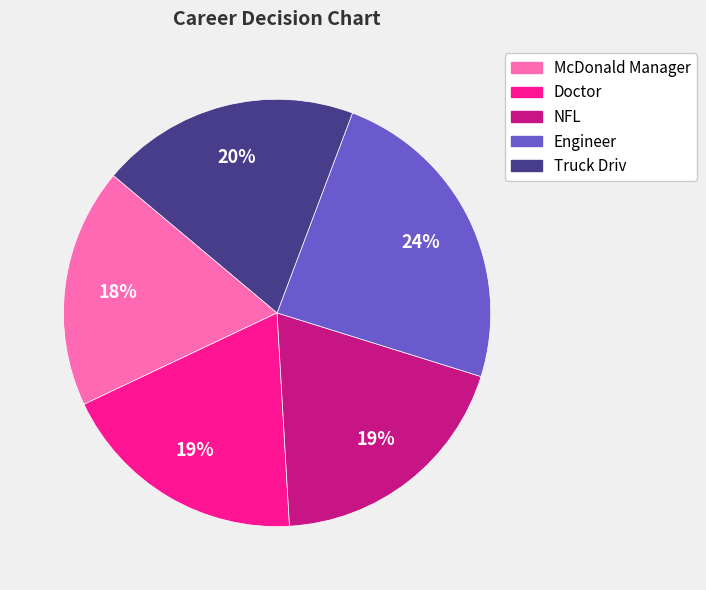

Count the number of slices in the pie.

5